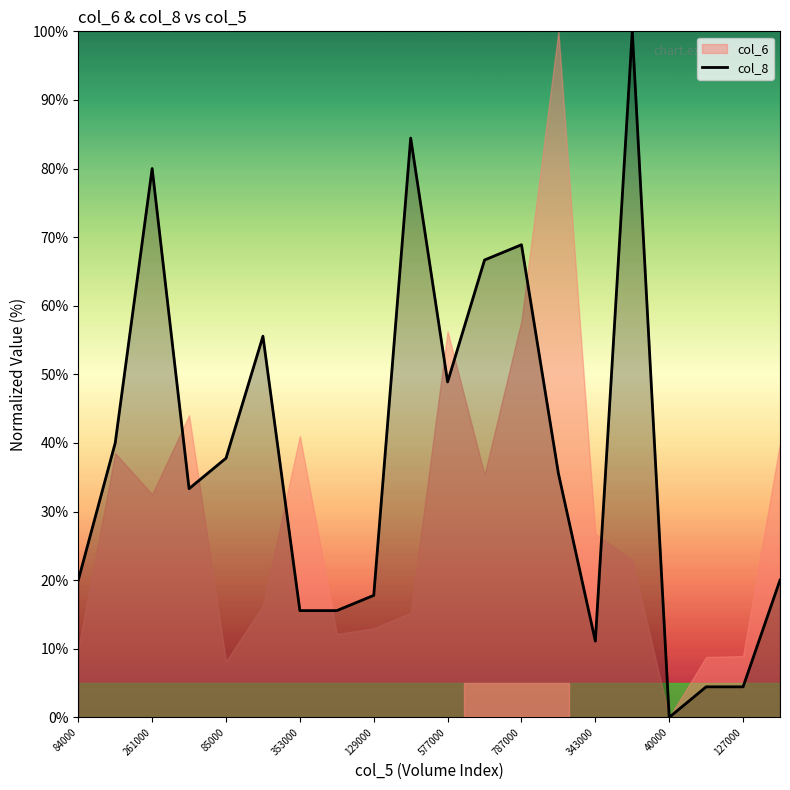

How many interior local valleys (lower than both neighbors) does the data have?

4